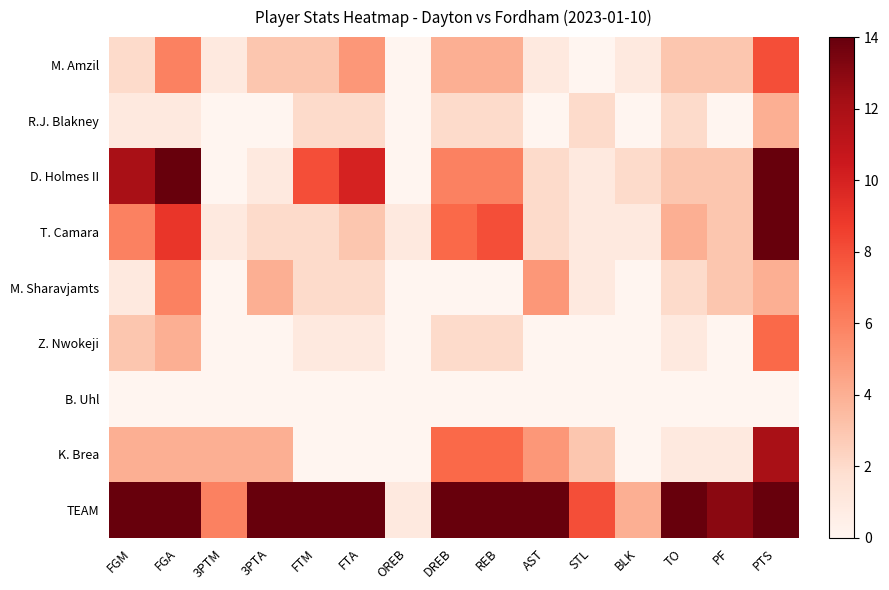

At how many categories does at least one series exceed 19?

6